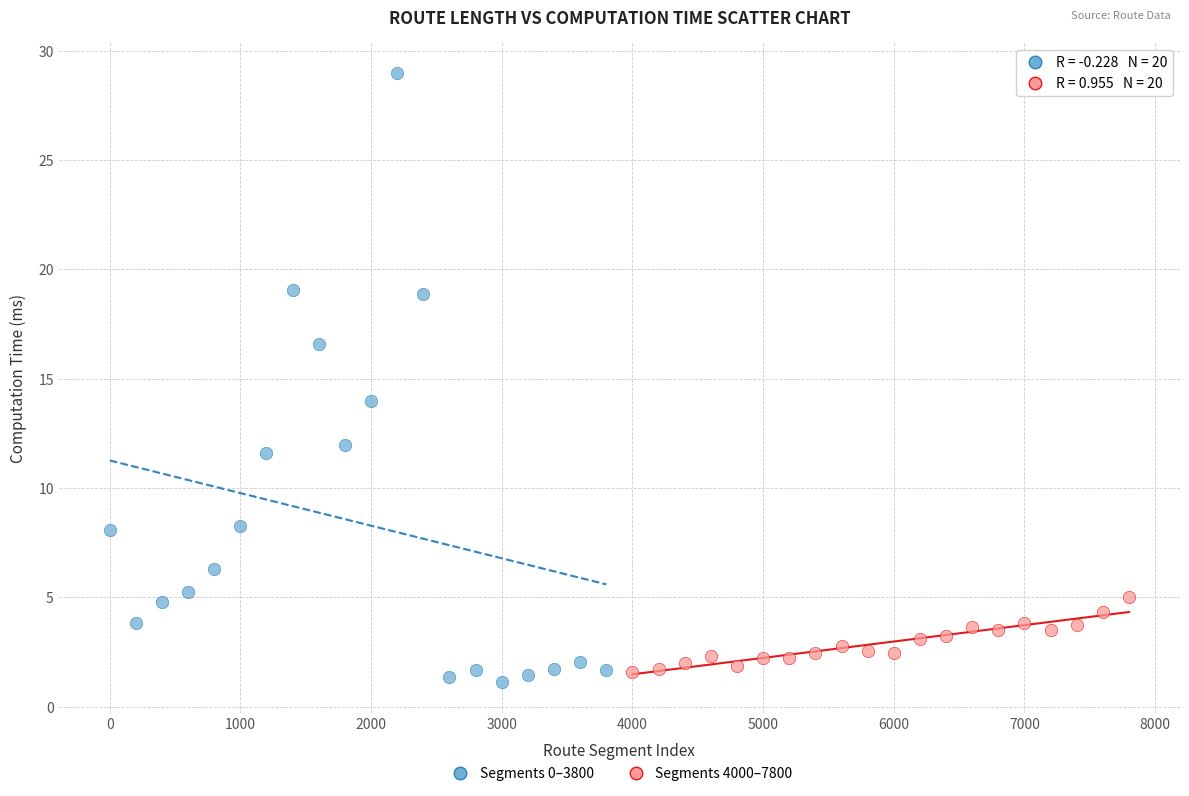

What are all the series names shown in the legend?

Segments 0–3800, Segments 4000–7800